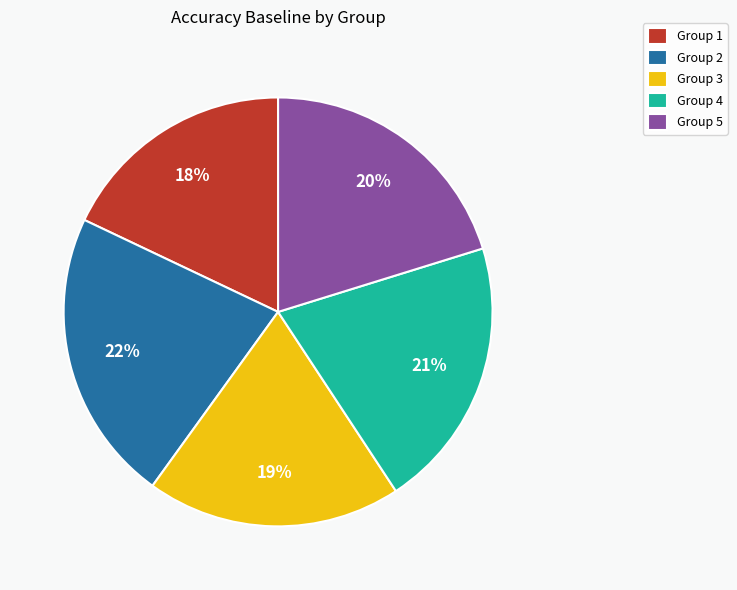

Is it true that Group 1 is 32% of the pie?

False